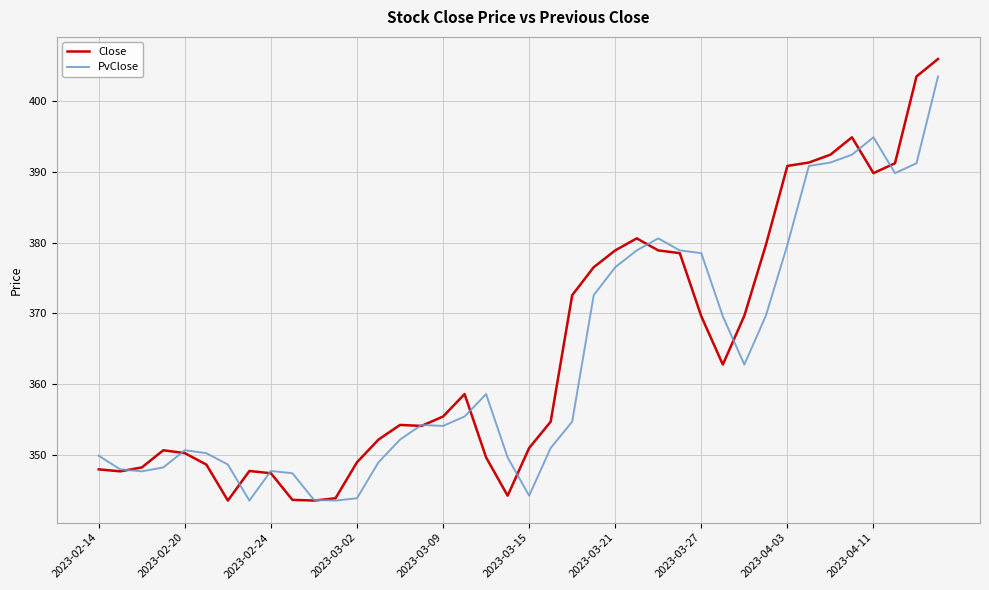

What is the minimum value for Close?

343.5